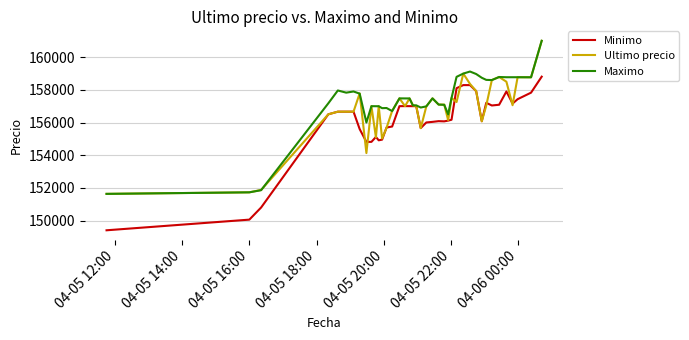

Which series has the largest total across all categories?

Maximo